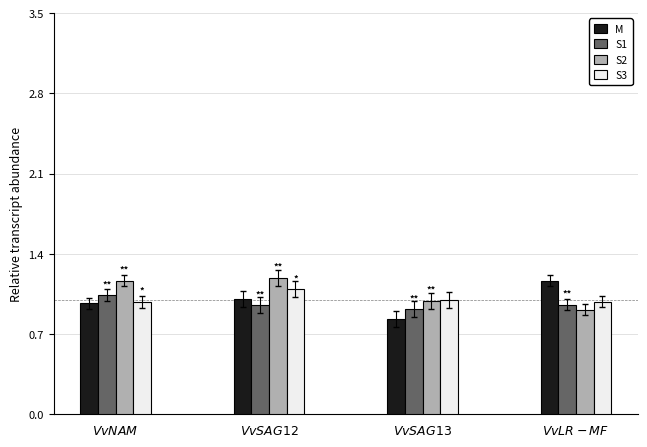

The M series shows 0.3 at $VvSAG12$. True or false?

False